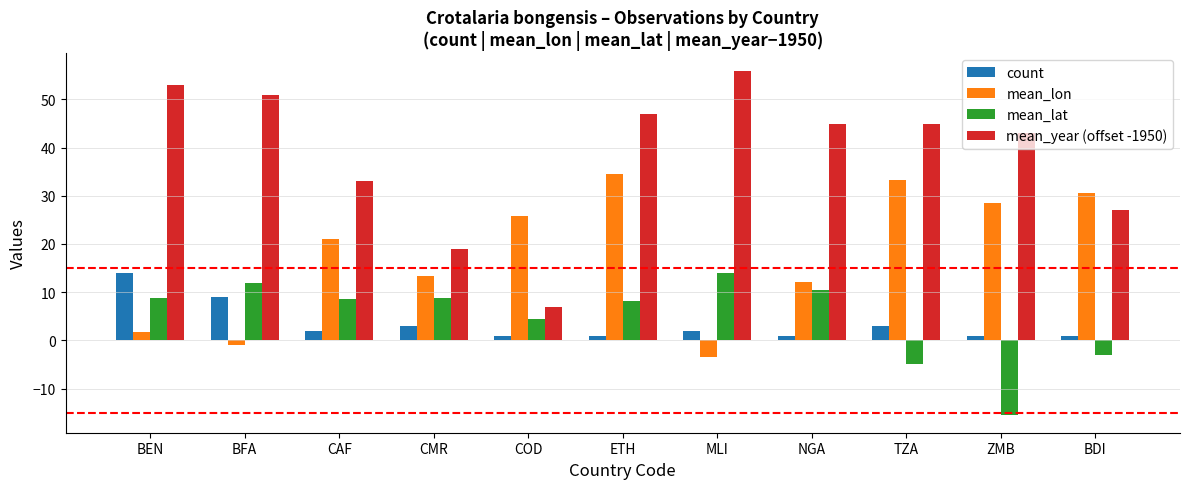

What is the approximate value of mean_lat at ZMB?

-15.6